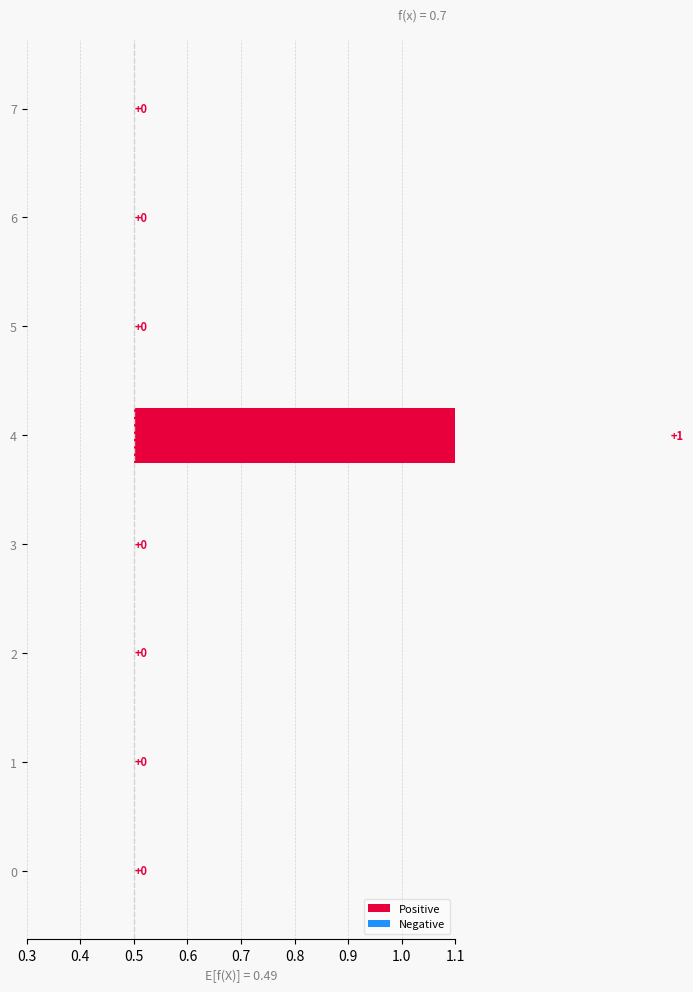

At which category is the sum across all series the highest?

4